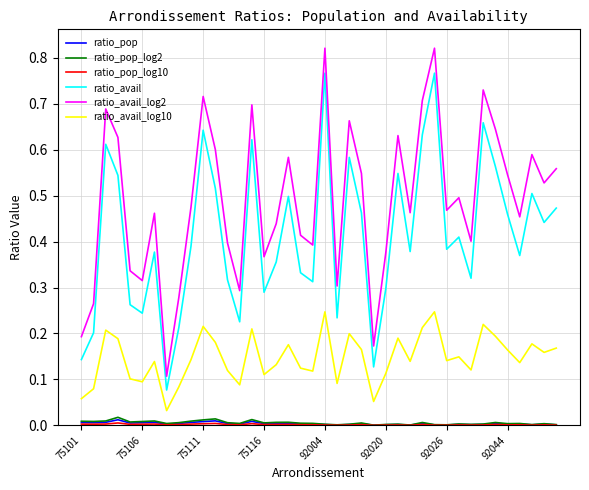

Count the ratio_avail_log10 values in the range 0 to 1.

40